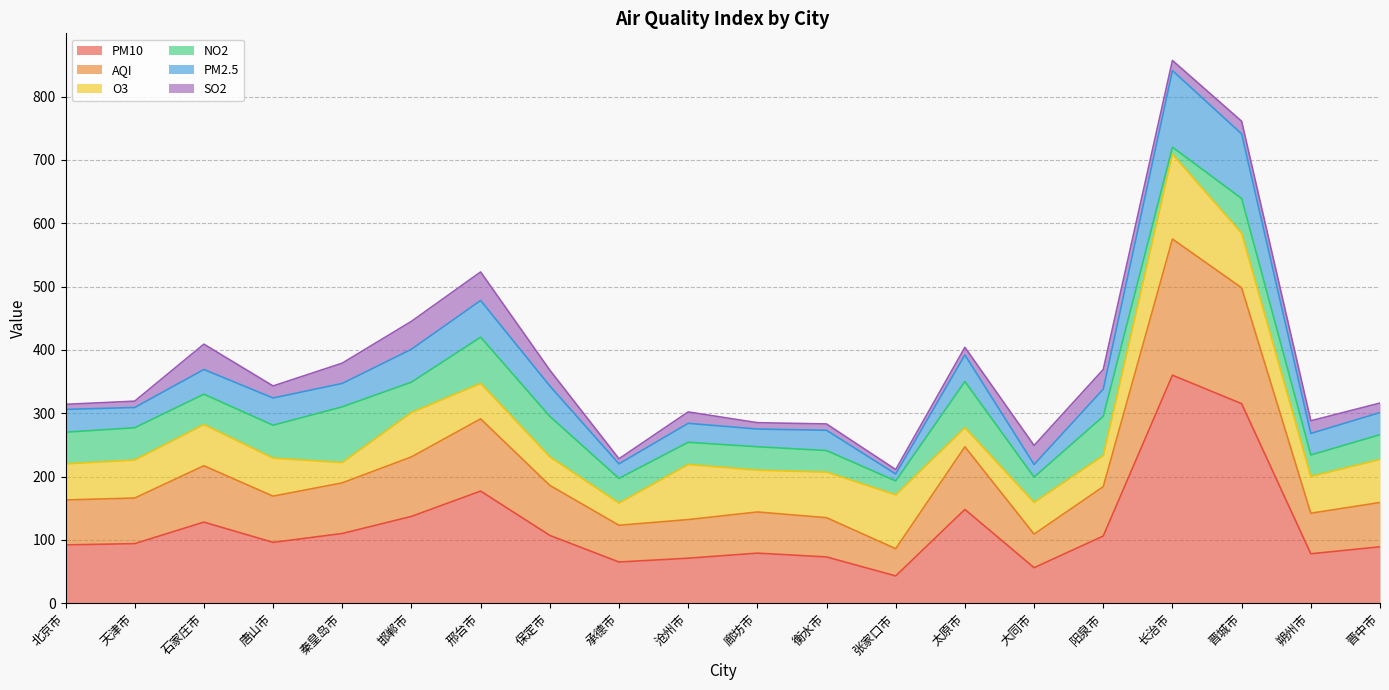

Which category has the highest value in the PM10 series?

长治市